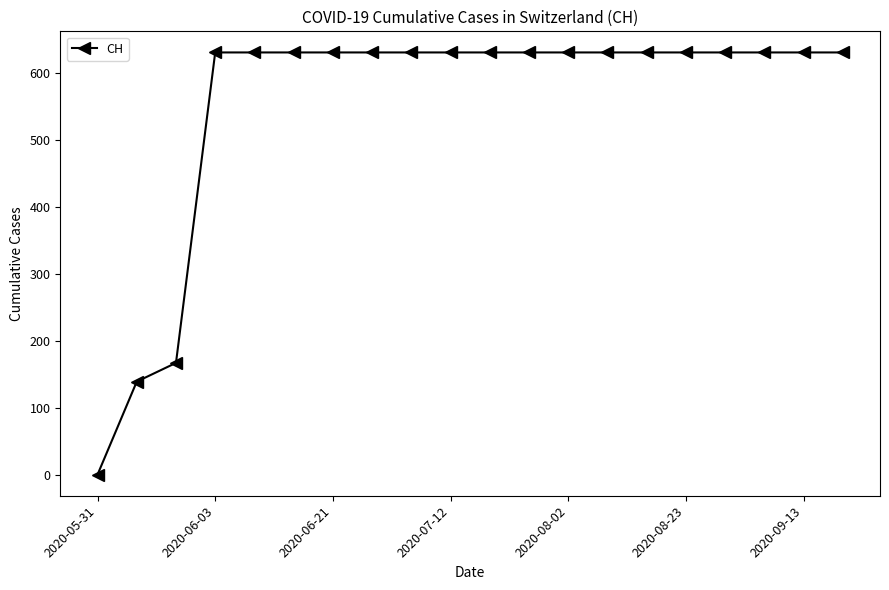

What is the value of the 17th point from the left?

631